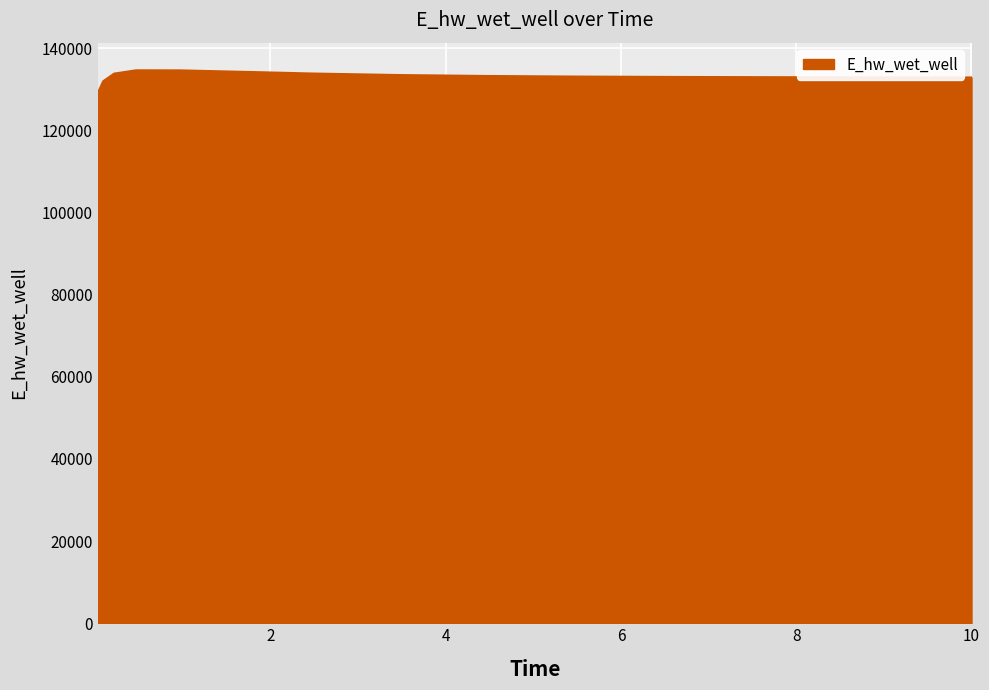

What is the difference between the maximum and minimum values?

5553.7